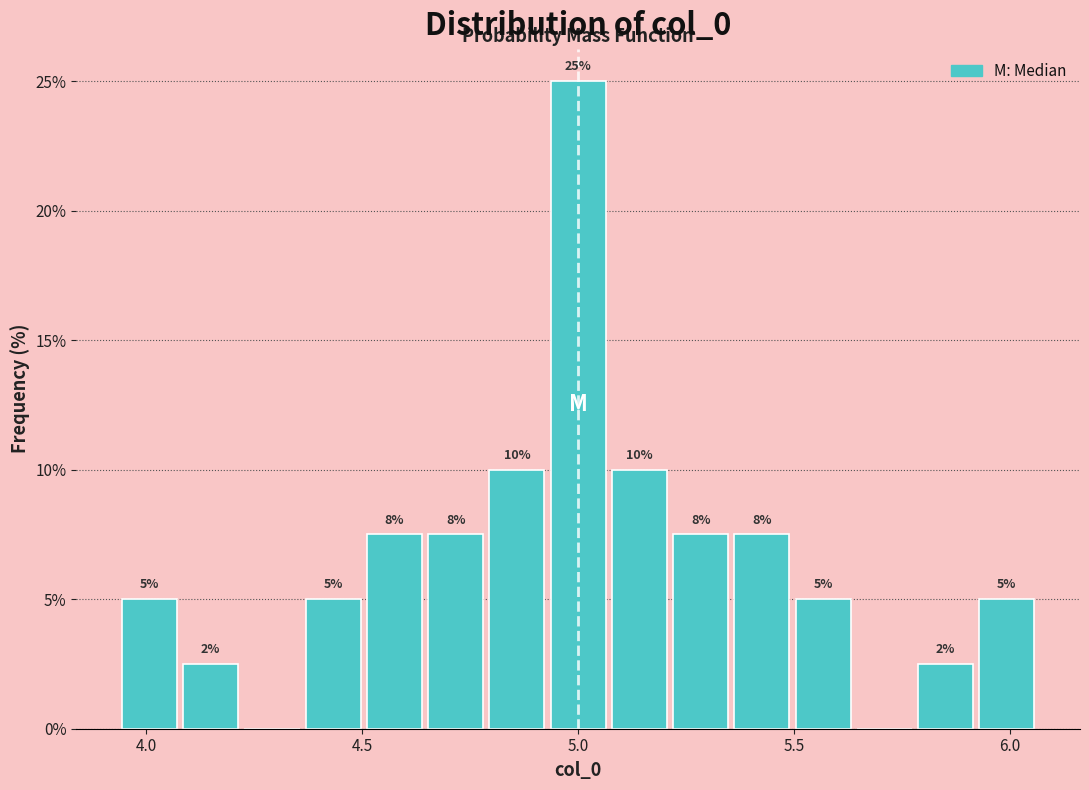

Read against the x-axis, roughly where is the centre of the tallest bar?

5.00